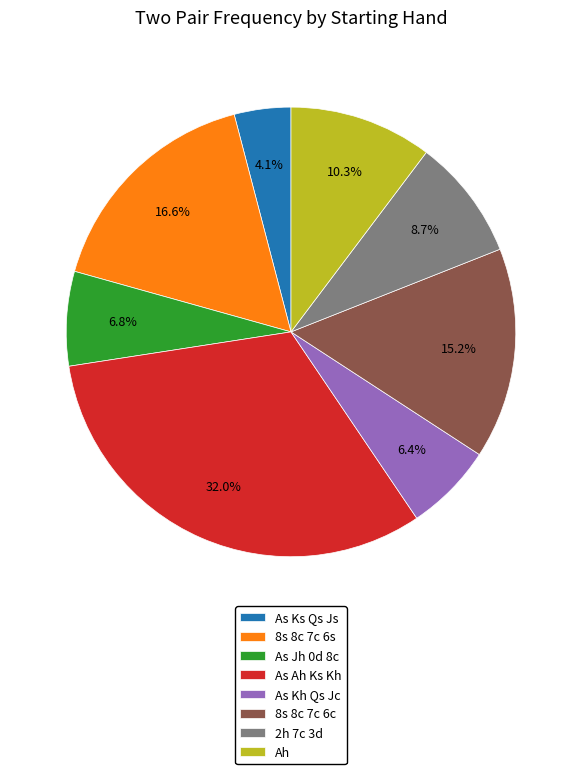

The 8s 8c 7c 6s slice represents 17% of the pie. True or false?

True